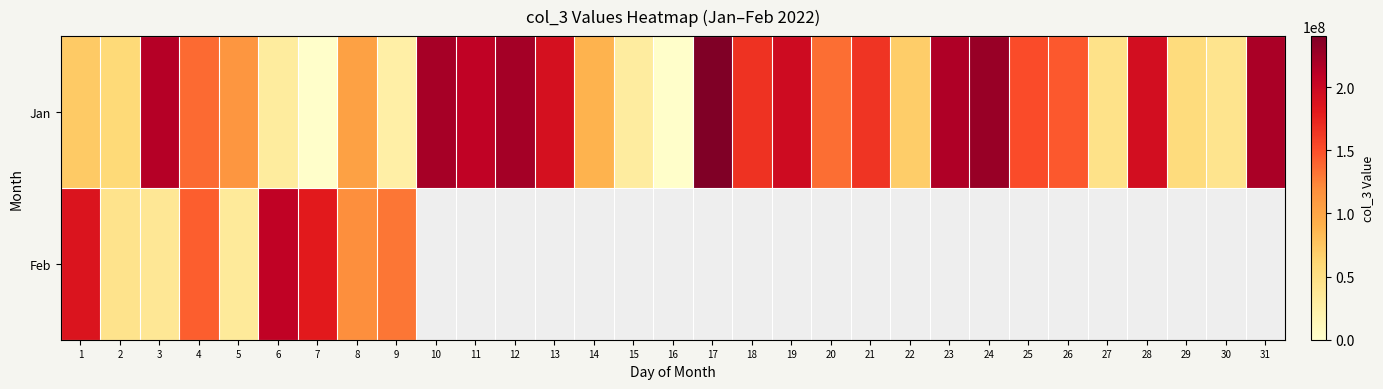

At which label is Jan closest to 120863320?

5